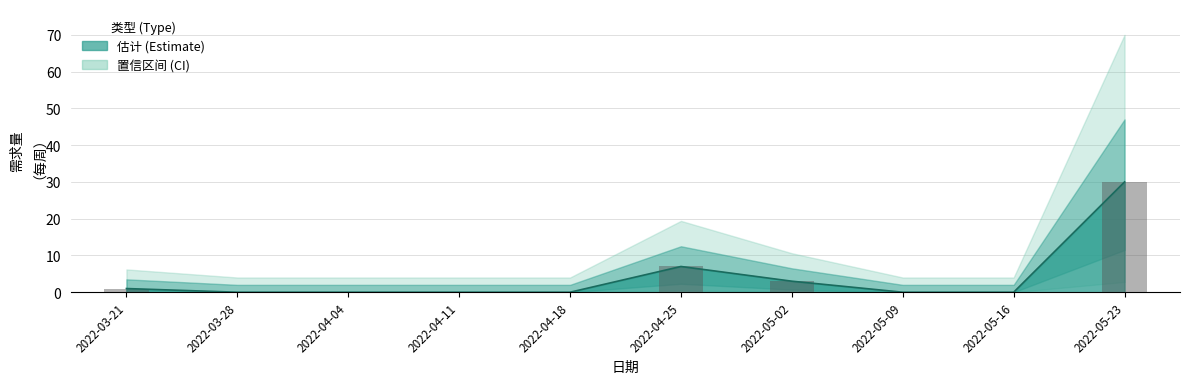

Reading left to right, list all the values displayed in this chart.

1	0	0	0	0	7	3	0	0	30